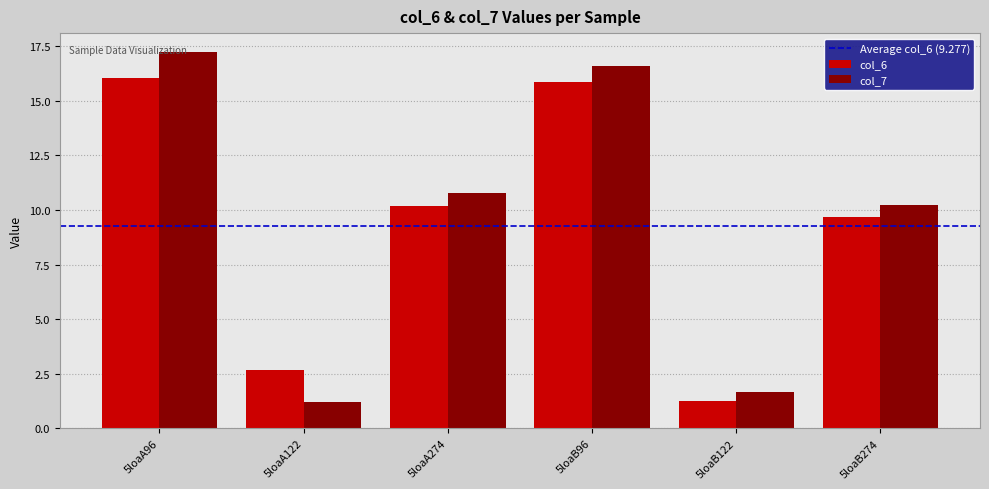

Which series has the widest spread of values?

col_7